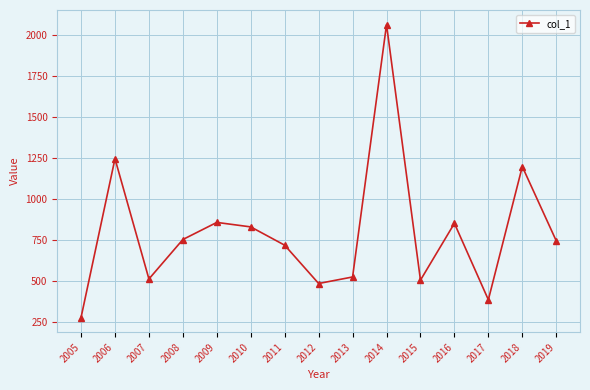

How many values exceed 744?

8